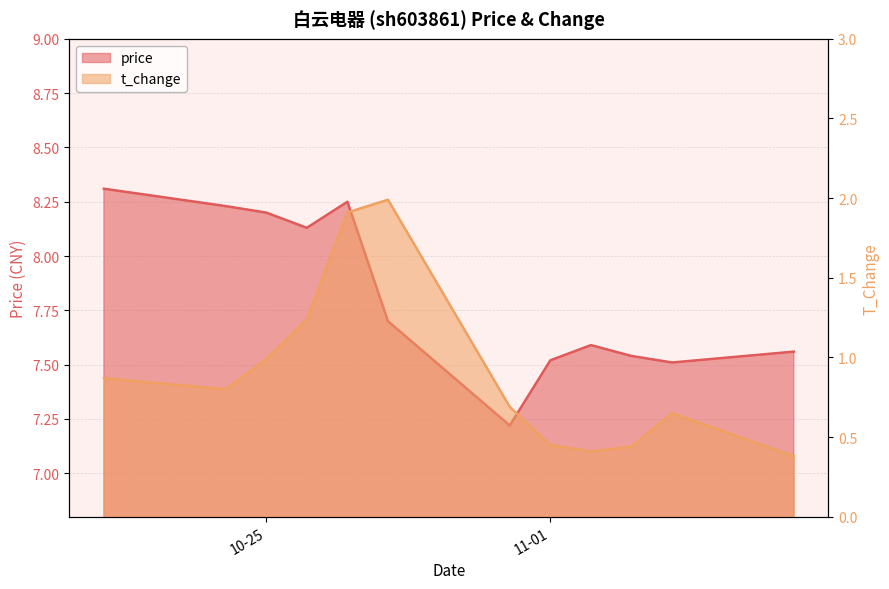

What is the sum of all t_change values?

10.8